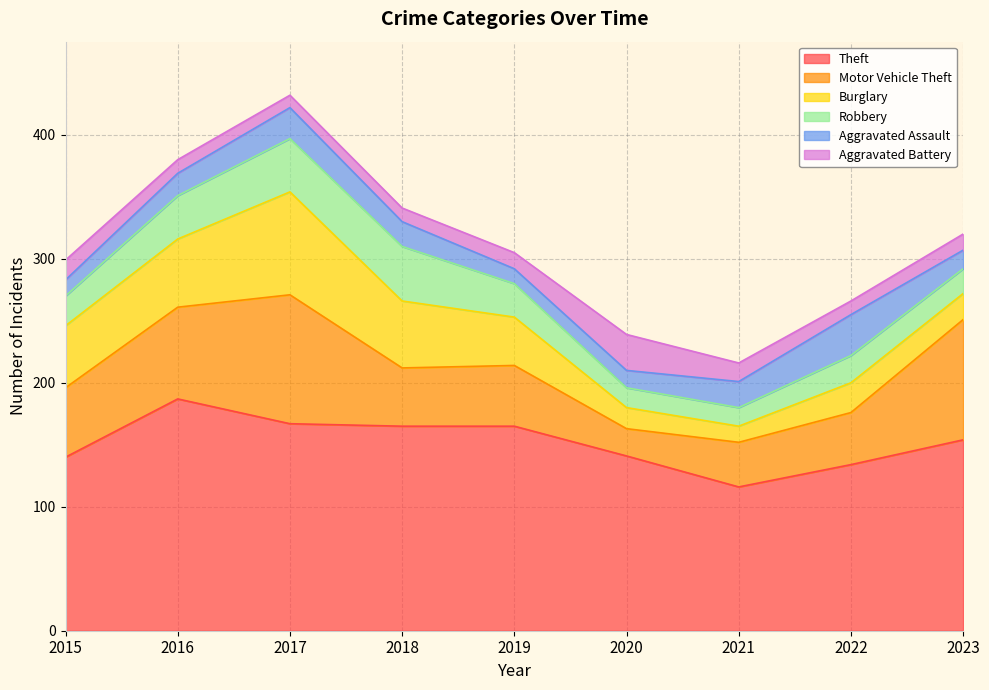

How many interior local valleys does the Aggravated Battery series have?

2